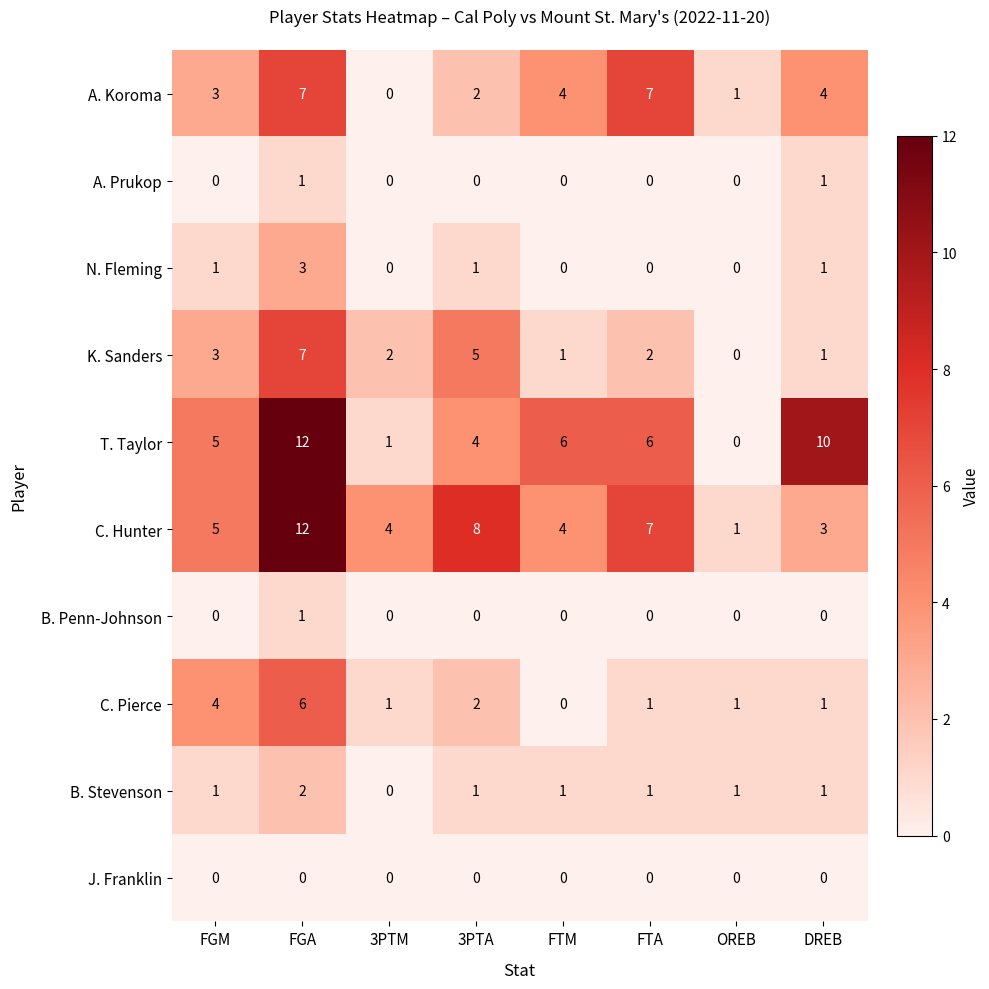

At which category is the sum across all series the highest?

FGA